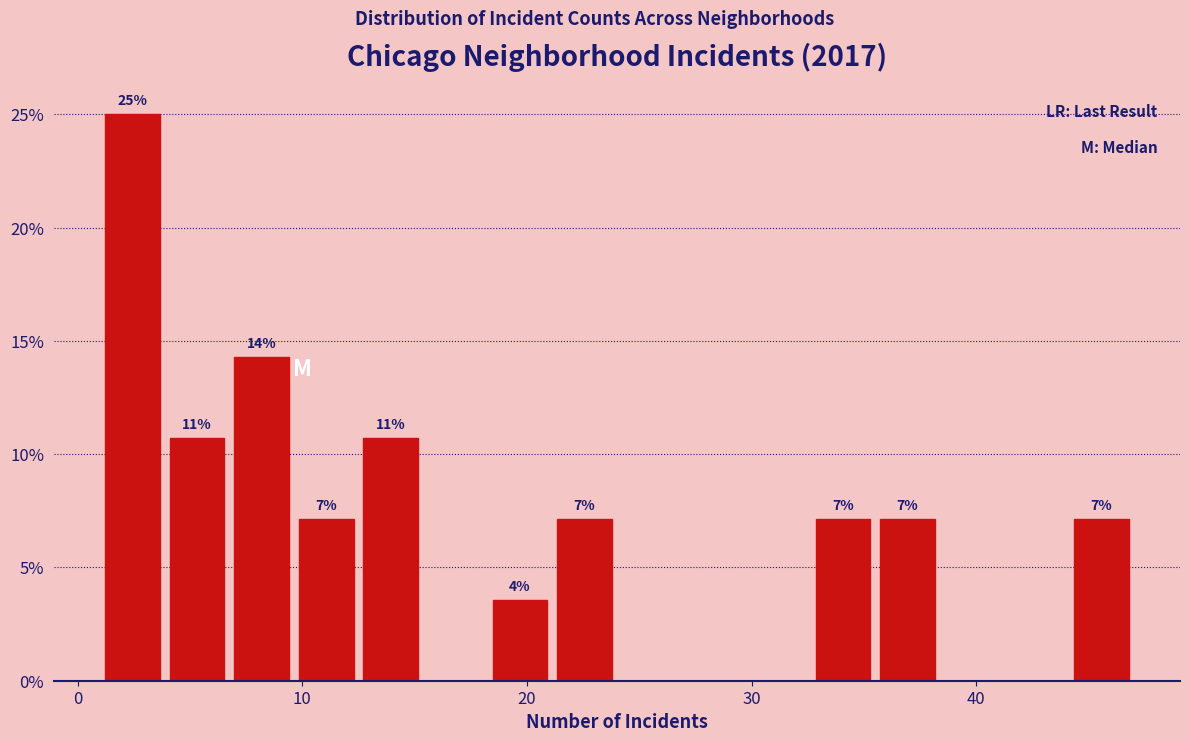

Read against the x-axis, roughly where is the centre of the tallest bar?

2